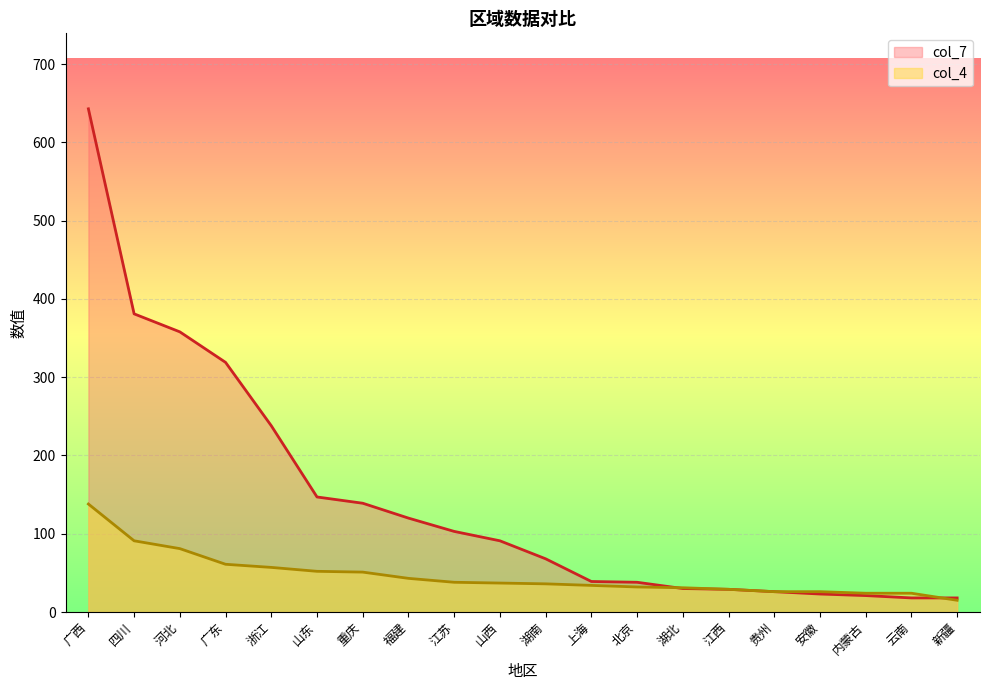

How many times do col_7 and col_4 cross each other?

2